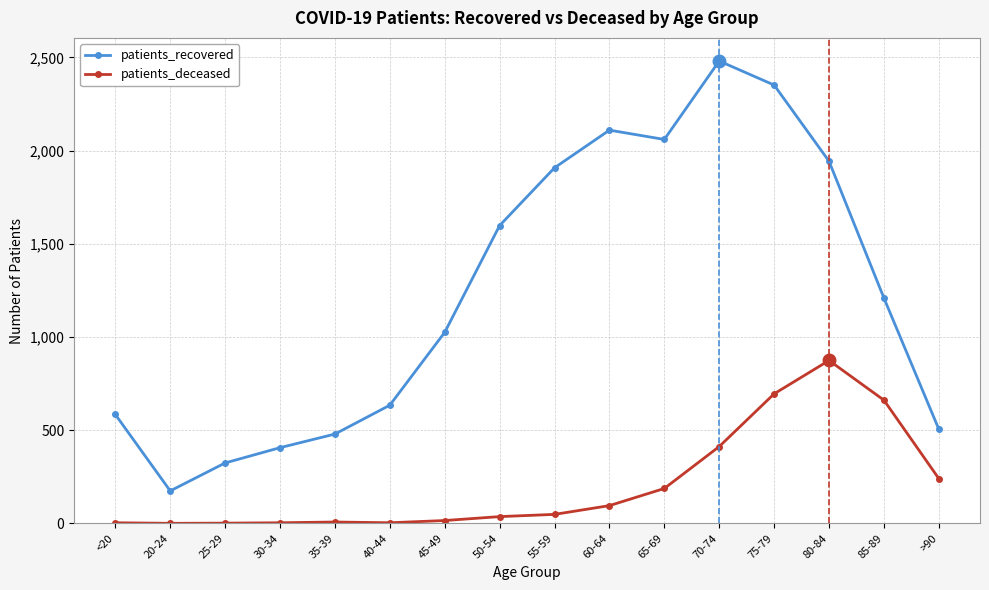

Read the patients_recovered value at <20, to the nearest 10.

580